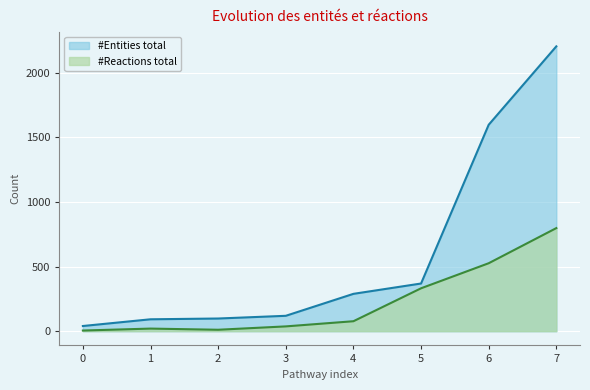

How many lines are shown in the chart?

2